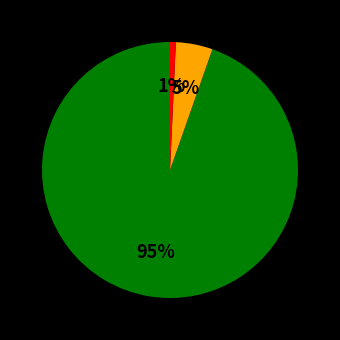

To the nearest percent, what is the average slice percentage?

33%